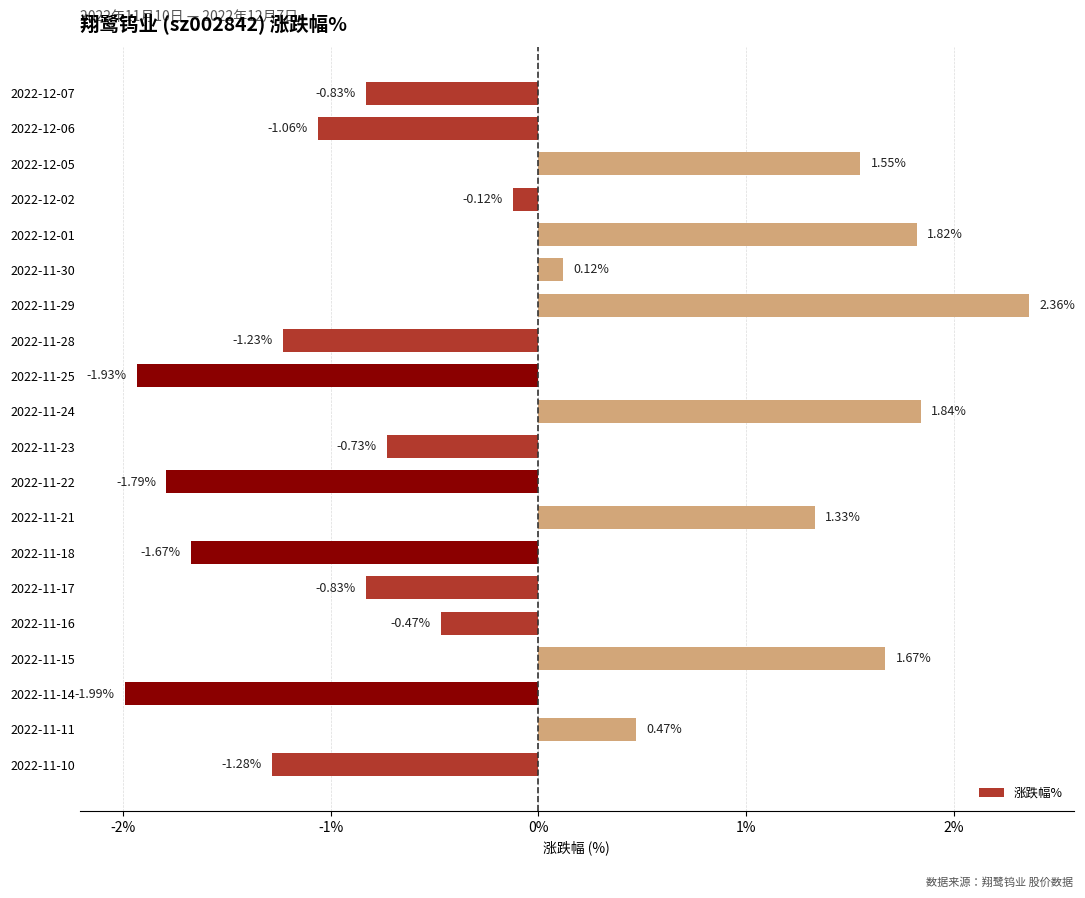

Between 2022-11-10 and 2022-11-23, which is larger?

2022-11-23